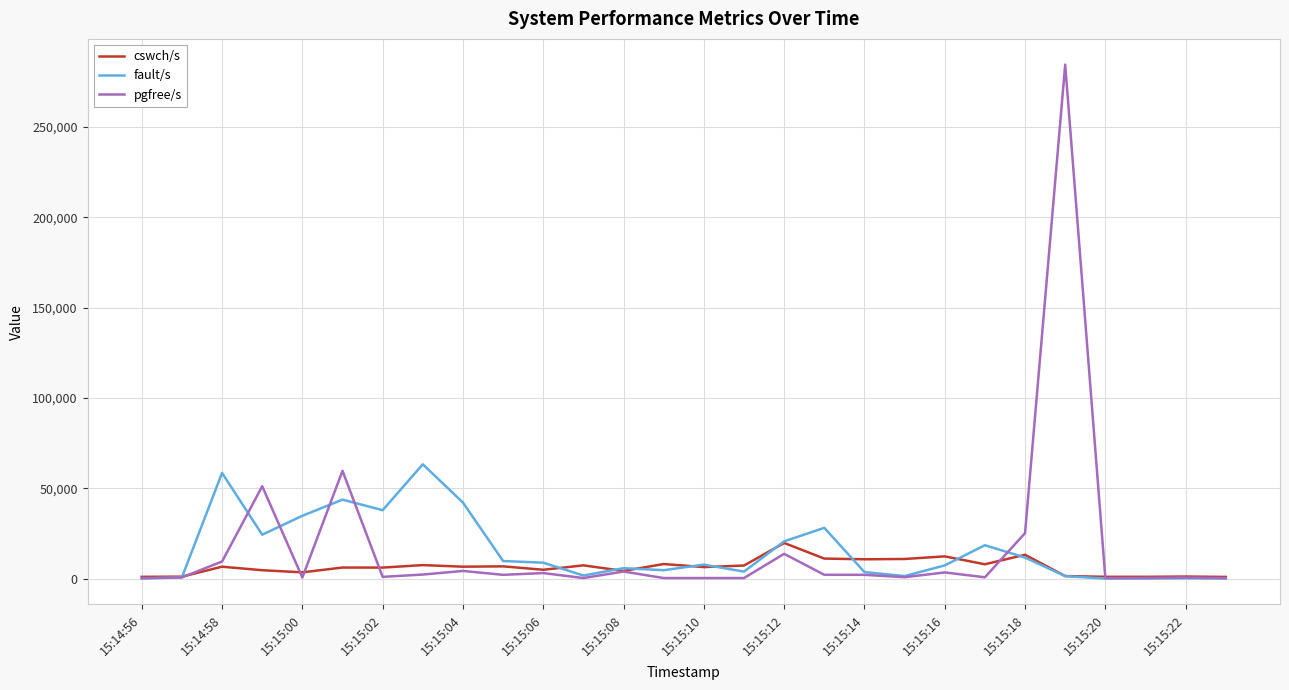

What is the sum of all fault/s values?

440130